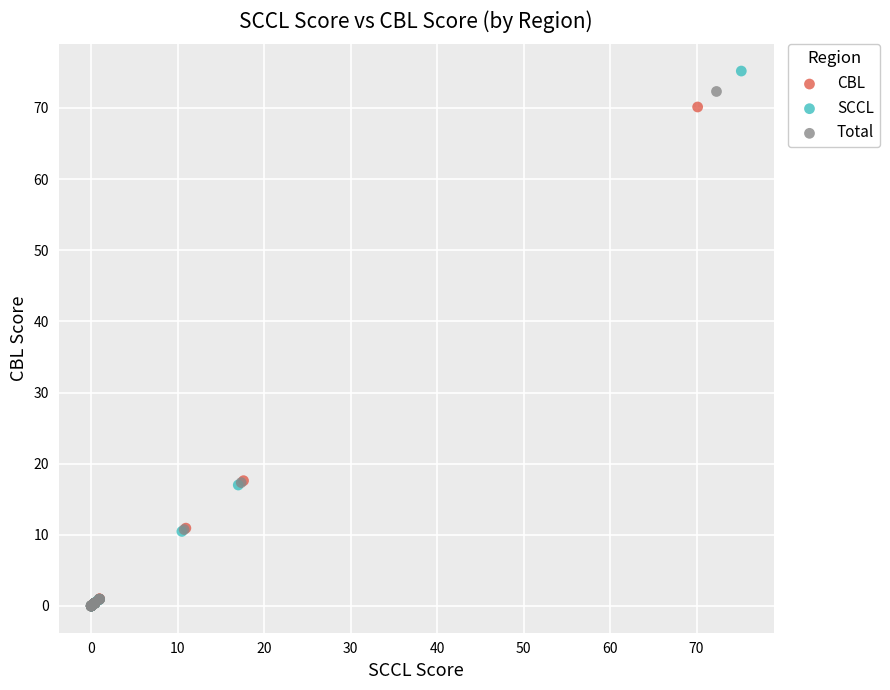

Which series has the largest Y range (max minus min)?

SCCL